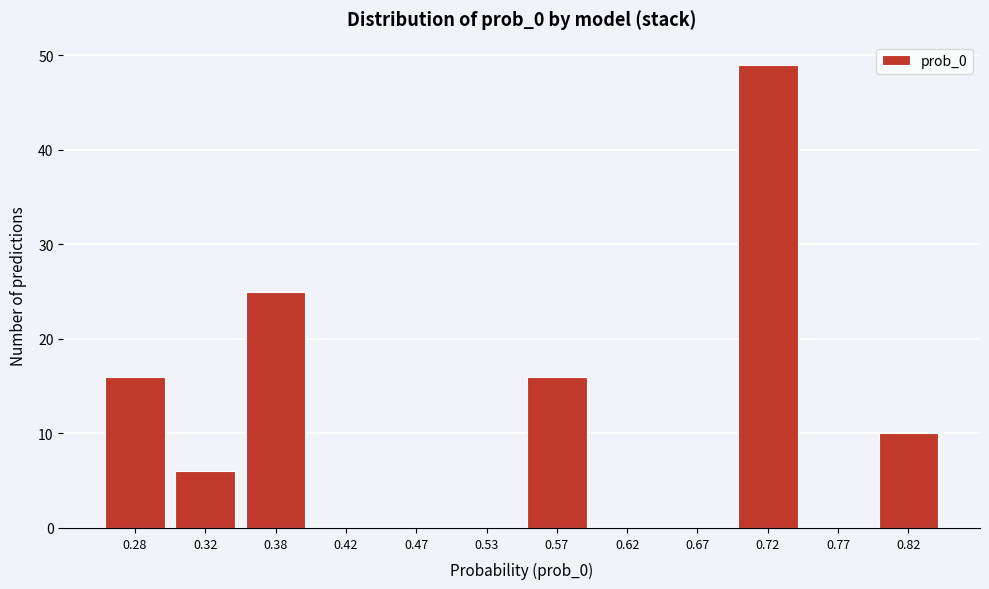

What is the height of the bar covering 0.80 to 0.85 on the x-axis? The values are not printed on the chart, so give them approximately, as read against the axis.

10